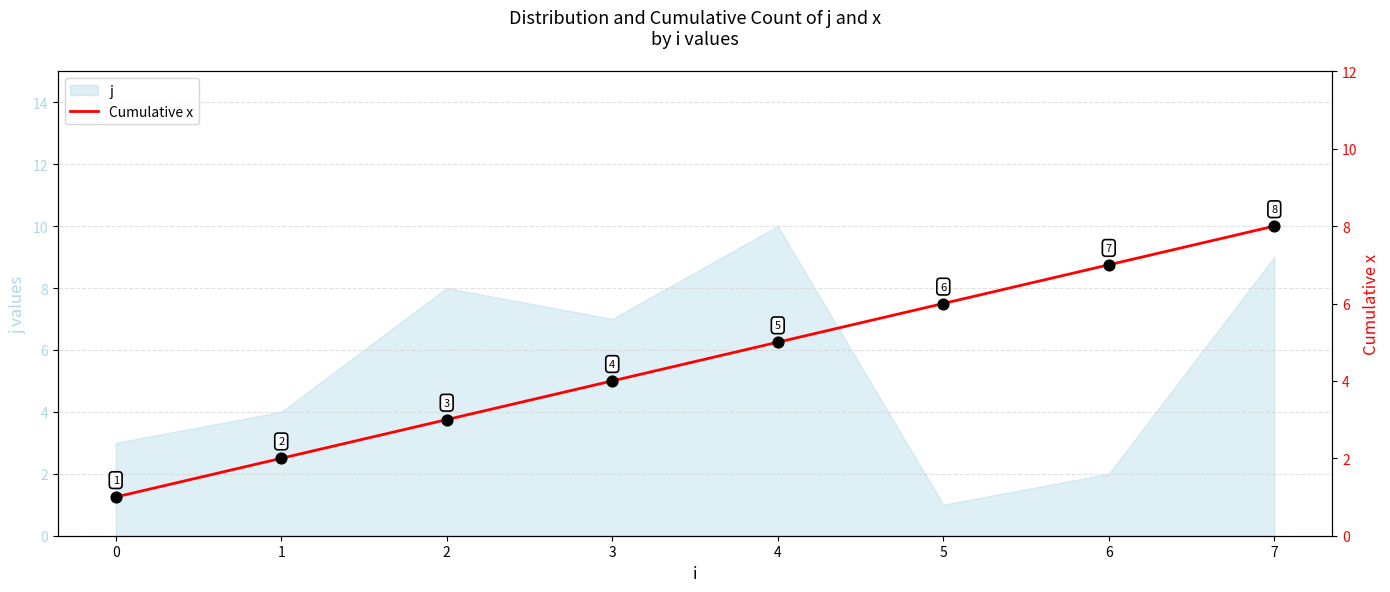

What is the change in value from 1 to 2?

+1